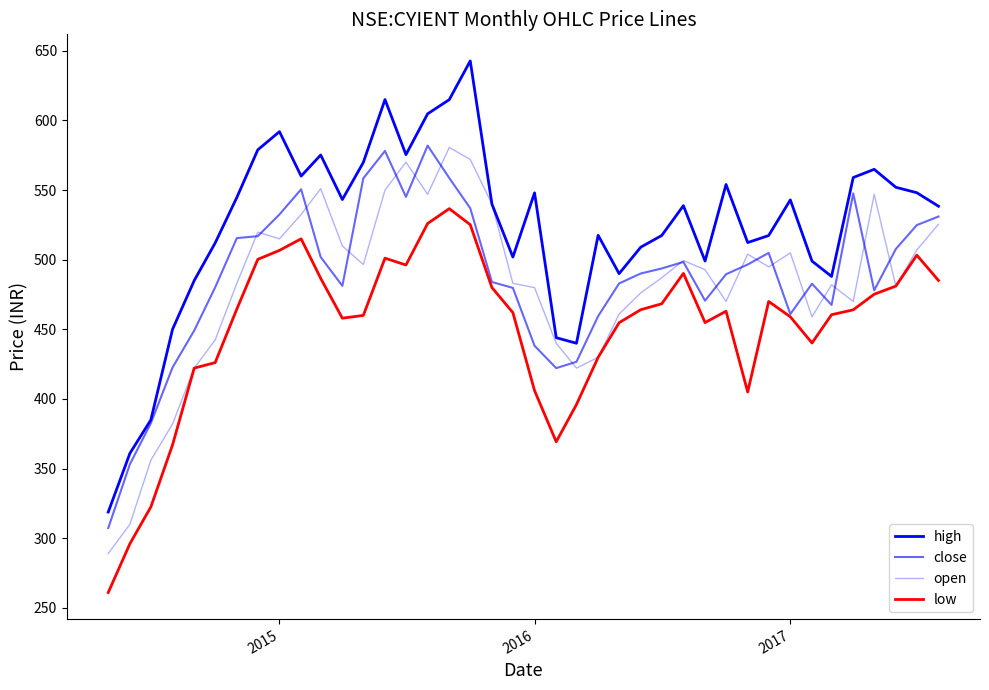

At how many categories does at least one series exceed 295?

40